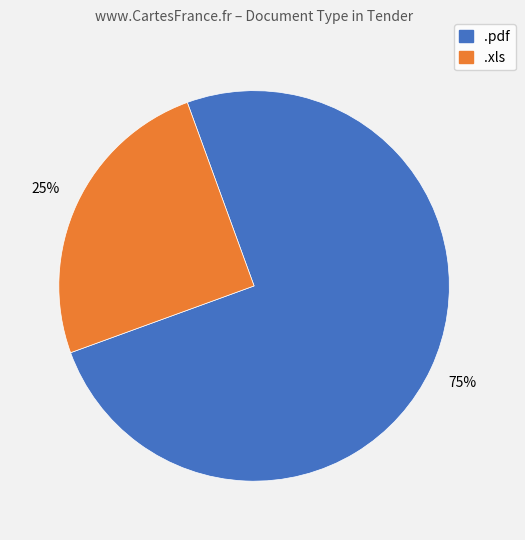

To the nearest percent, what is the difference between the largest and smallest slice percentages?

50%